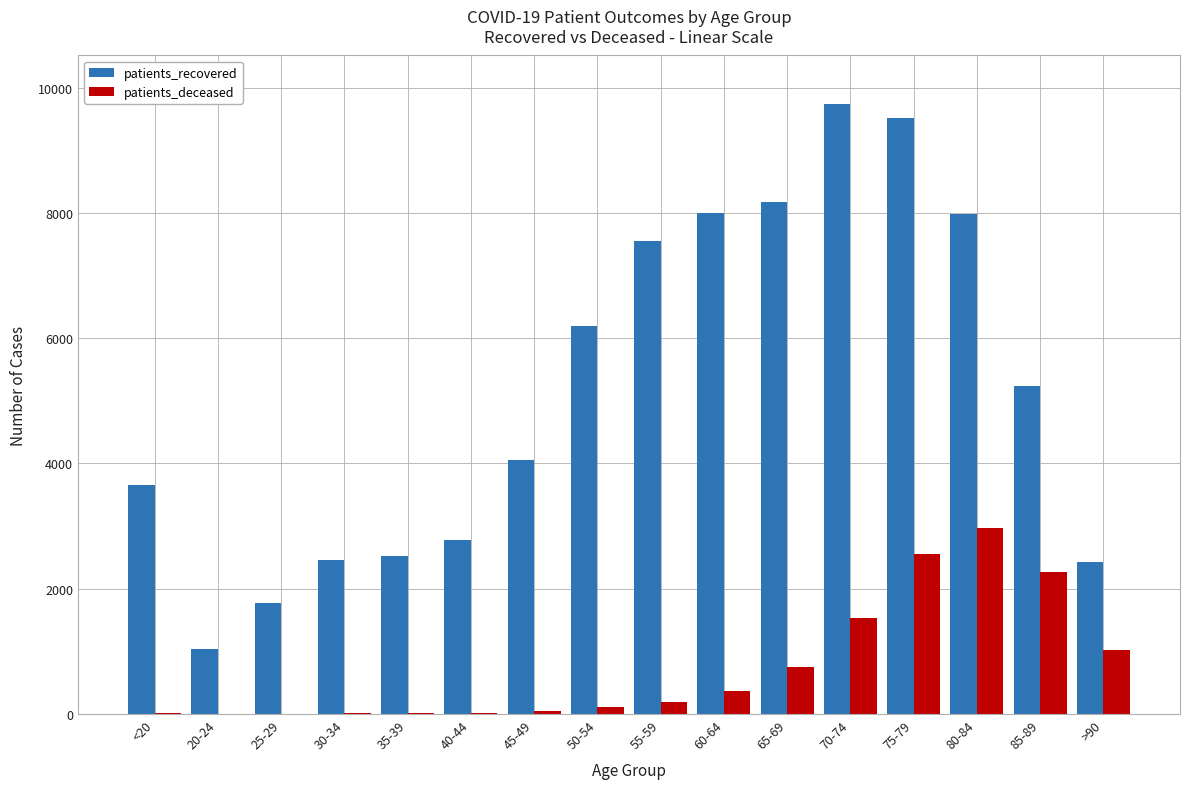

What is the sum of all patients_deceased values?

11879